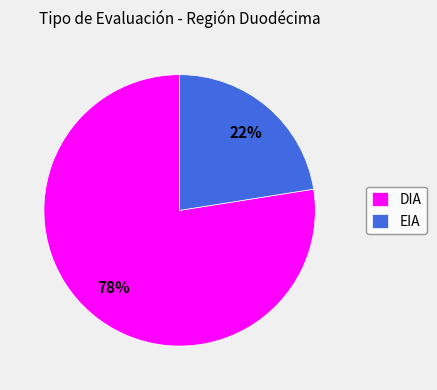

How many segments does this pie chart have?

2